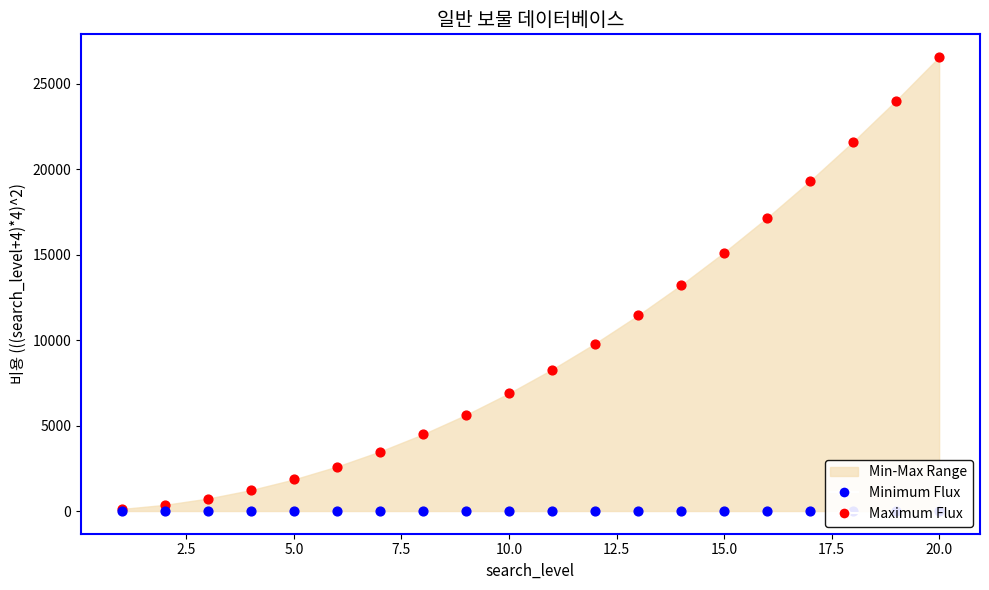

At how many categories does at least one series exceed 19506?

3